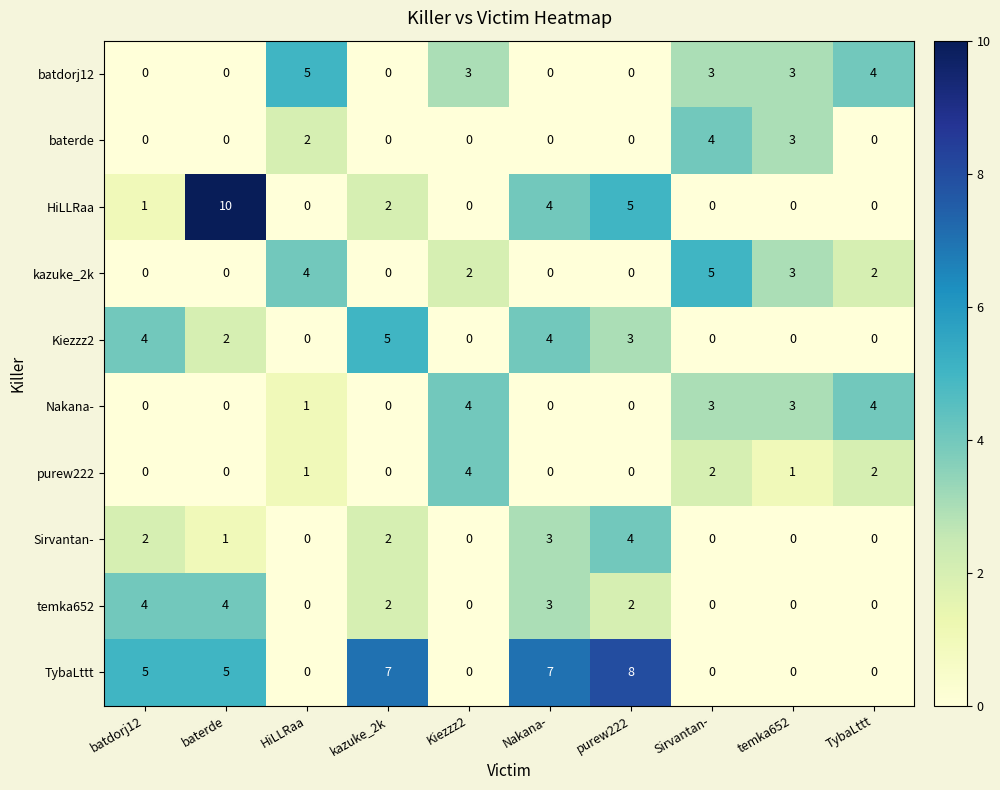

What is the difference between the highest and lowest values at purew222?

8